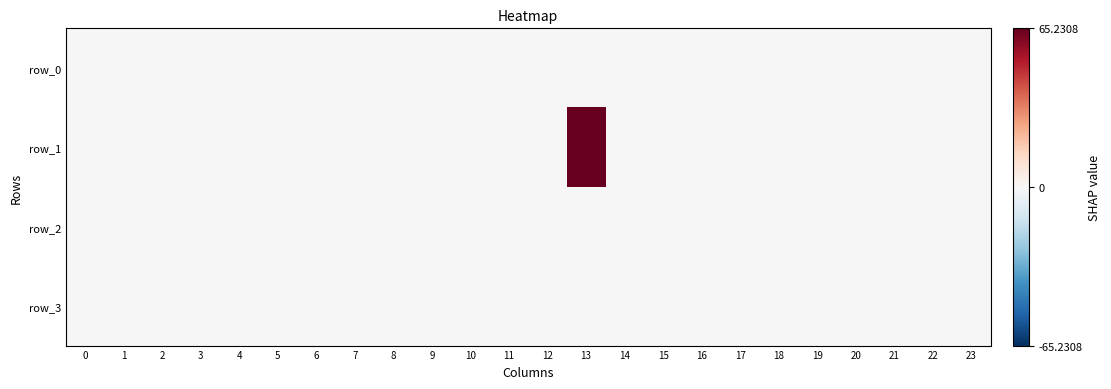

Rank the categories by row_1 value from highest to lowest.

13, 0, 1, 2, 3, 4, 5, 6, 7, 8, 9, 10, 11, 12, 14, 15, 16, 17, 18, 19, 20, 21, 22, 23